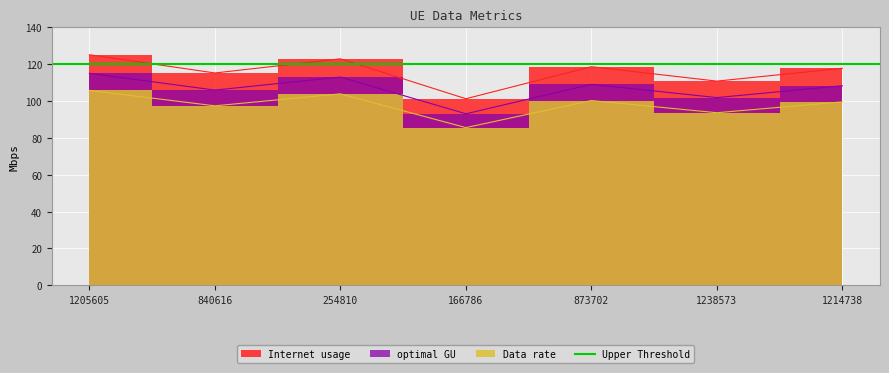

What is the highest value of the Internet usage series?

125.1